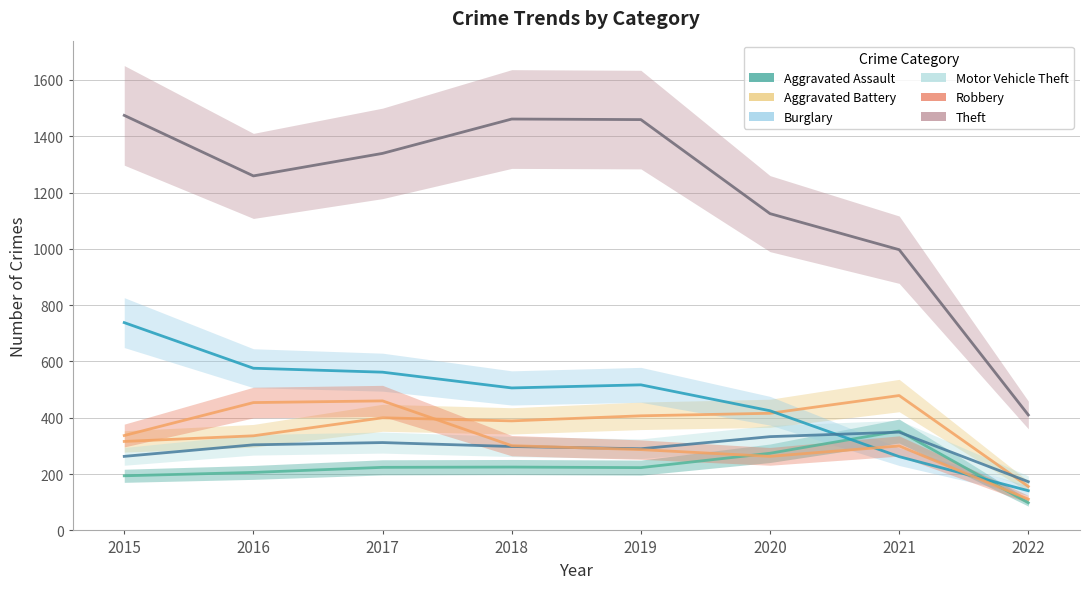

At how many categories does at least one series exceed 1154?

5